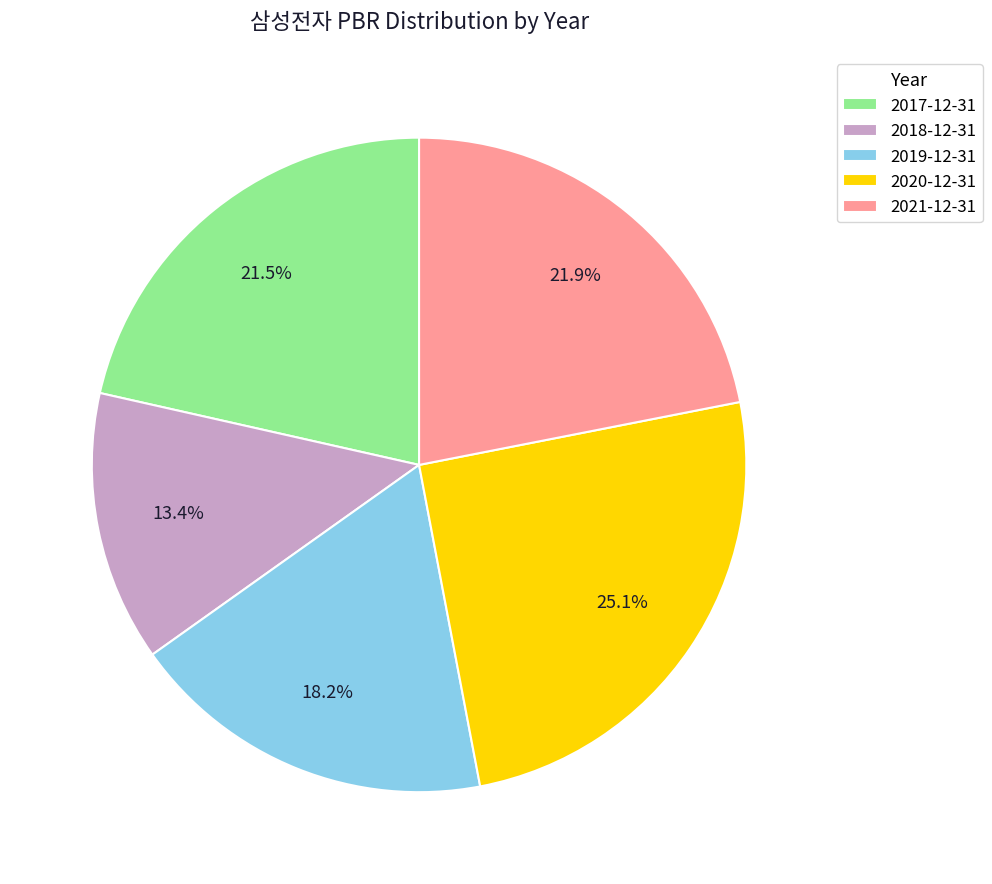

Is it true that 2020-12-31 is 35% of the pie?

False